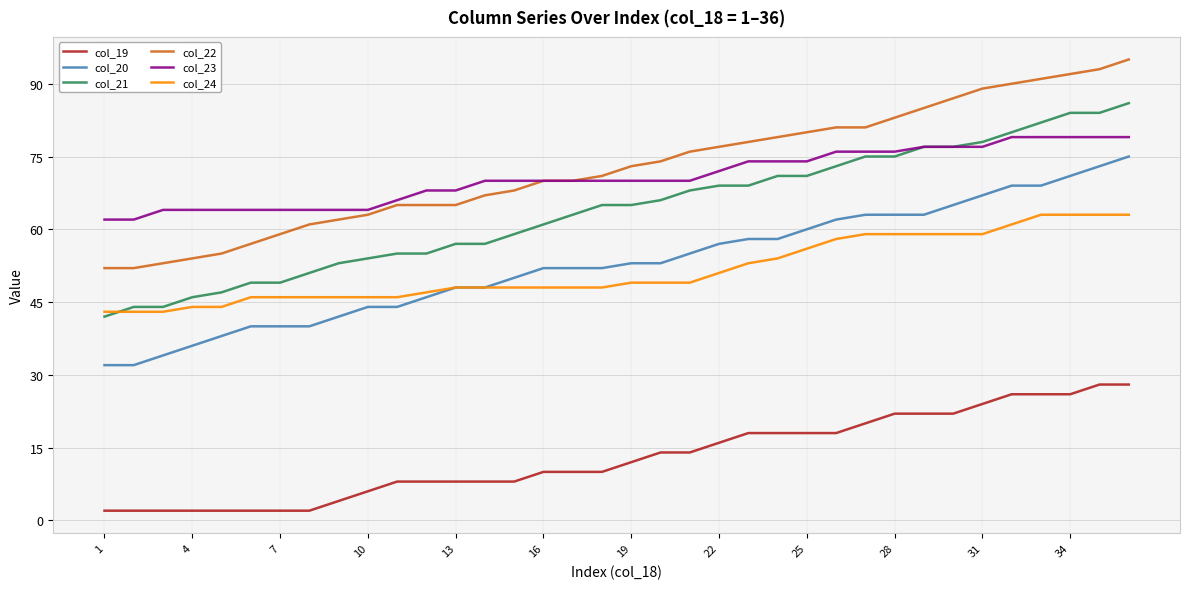

True or false: col_19 and col_20 intersect in this chart.

False